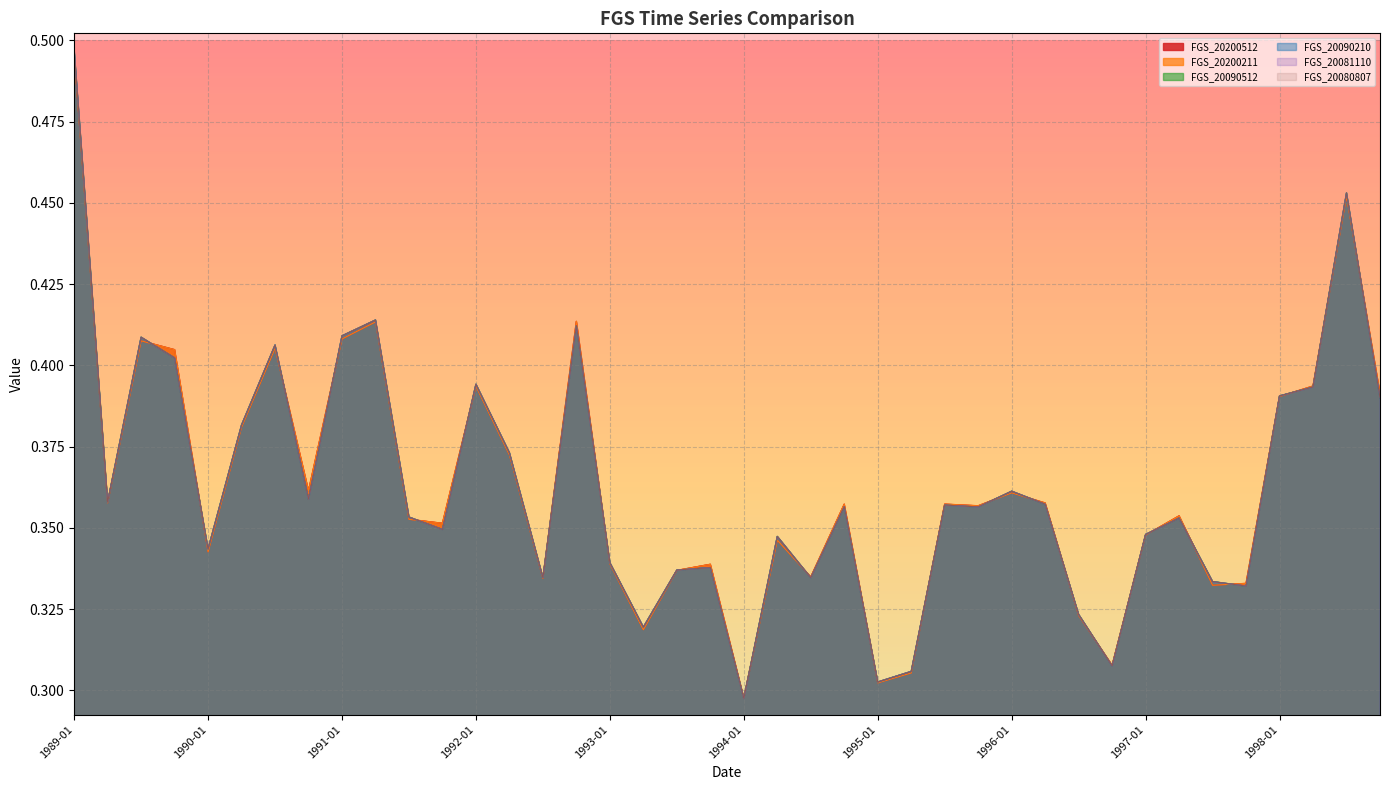

Count the FGS_20090210 values in the range 0 to 1.

40